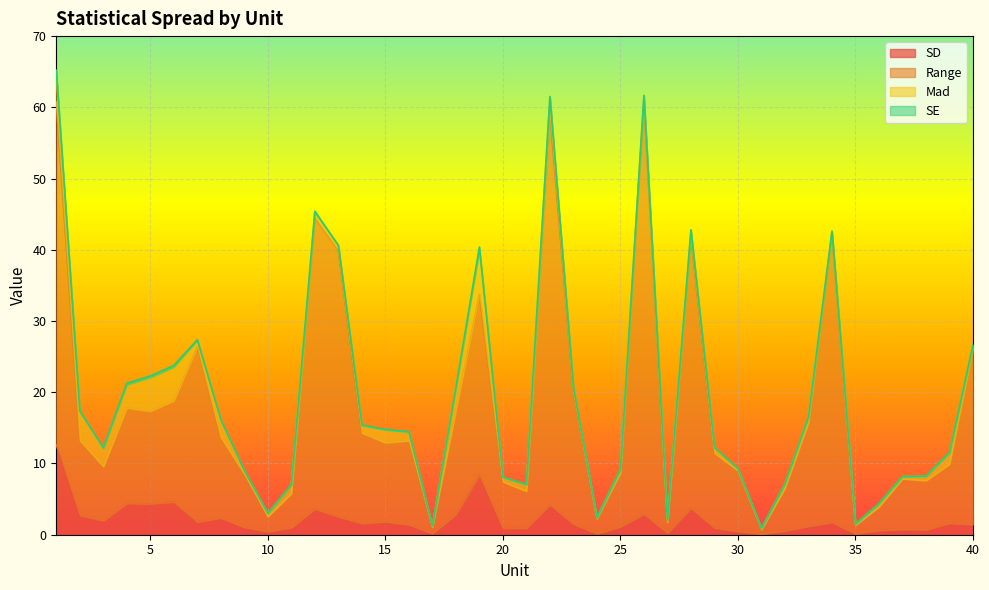

What is the highest value of the SD series?

12.6